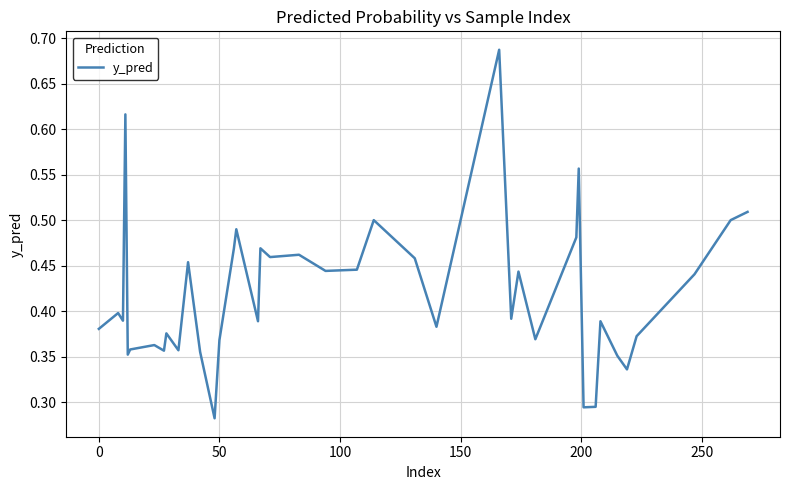

Reading left to right, extract all data points from this chart.

0.4	0.4	0.4	0.6	0.4	0.4	0.4	0.4	0.4	0.4	0.5	0.4	0.3	0.4	0.5	0.5	0.4	0.5	0.5	0.5	0.4	0.4	0.5	0.5	0.4	0.7	0.4	0.4	0.4	0.5	0.6	0.3	0.3	0.4	0.4	0.3	0.4	0.4	0.5	0.5